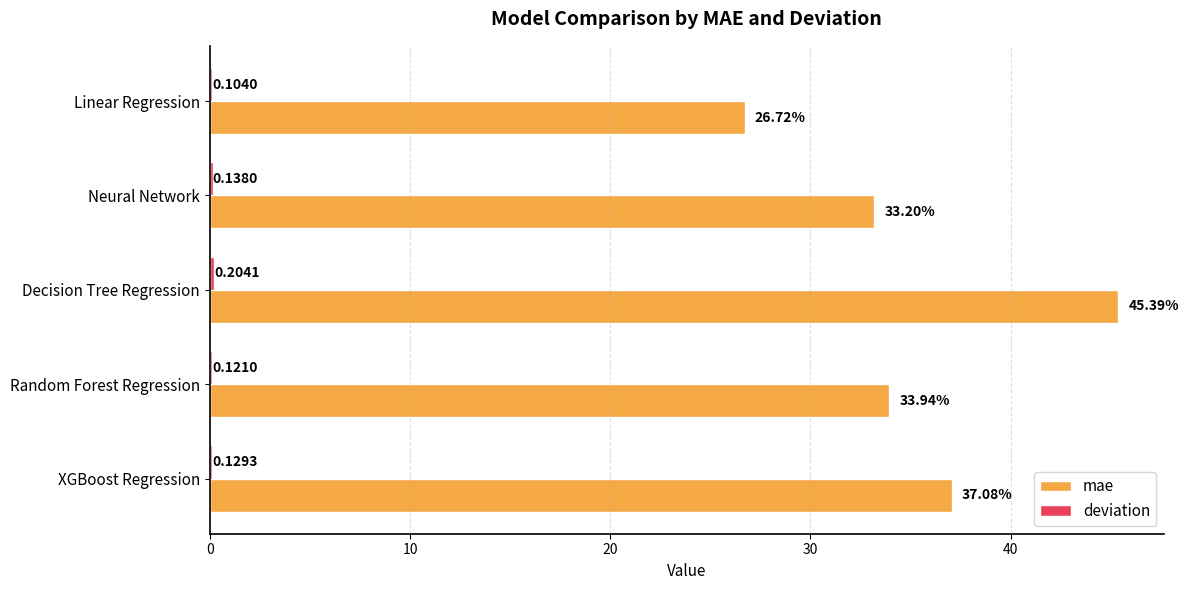

Between Decision Tree Regression and Random Forest Regression, which series saw the biggest shift?

mae